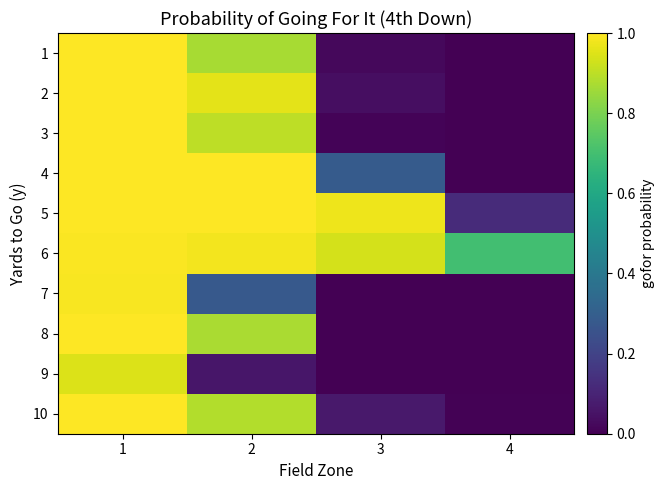

Which has a higher value, 3 or 2?

2